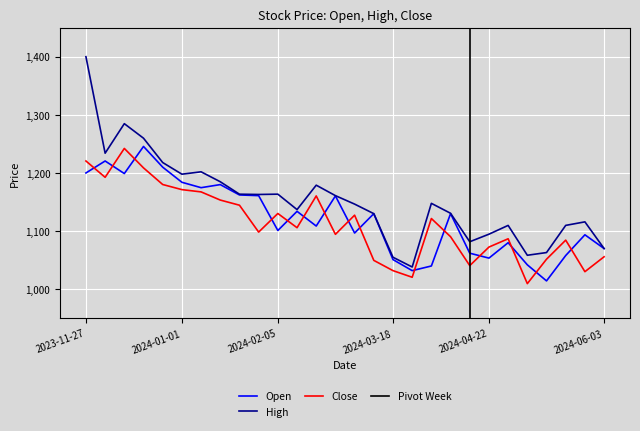

At which category does Close reach its first local peak?

2023-12-11